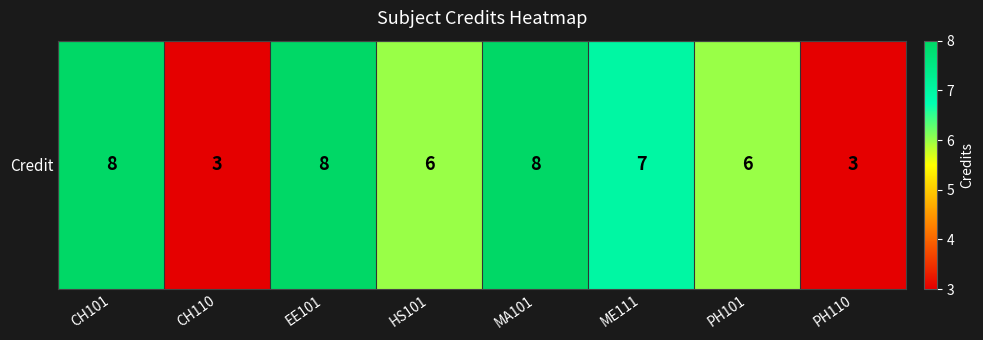

Which label corresponds to the smallest value in the chart?

CH110